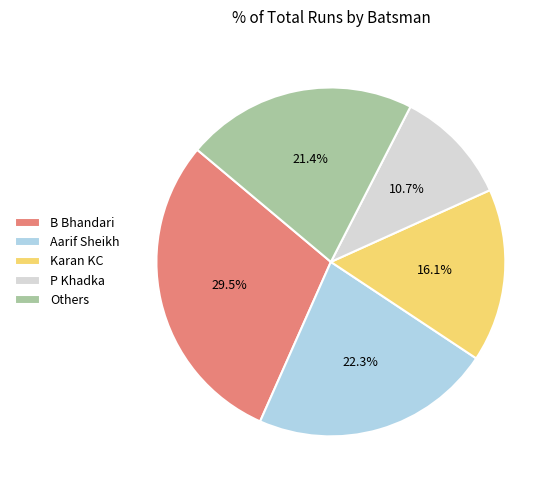

How many segments does this pie chart have?

5